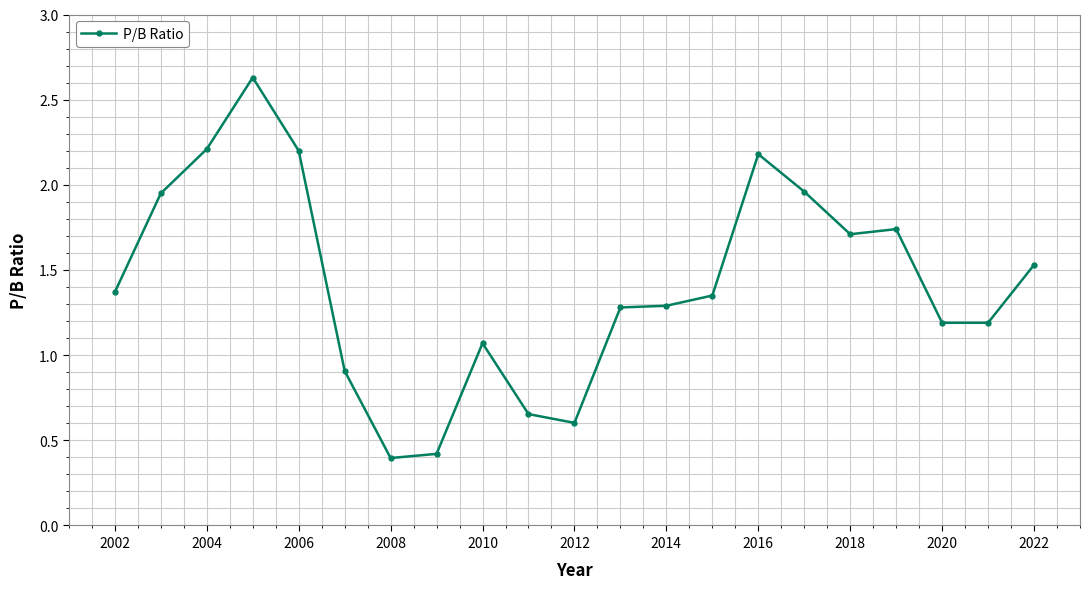

True or false: the data has more than 1 interior local peaks.

True